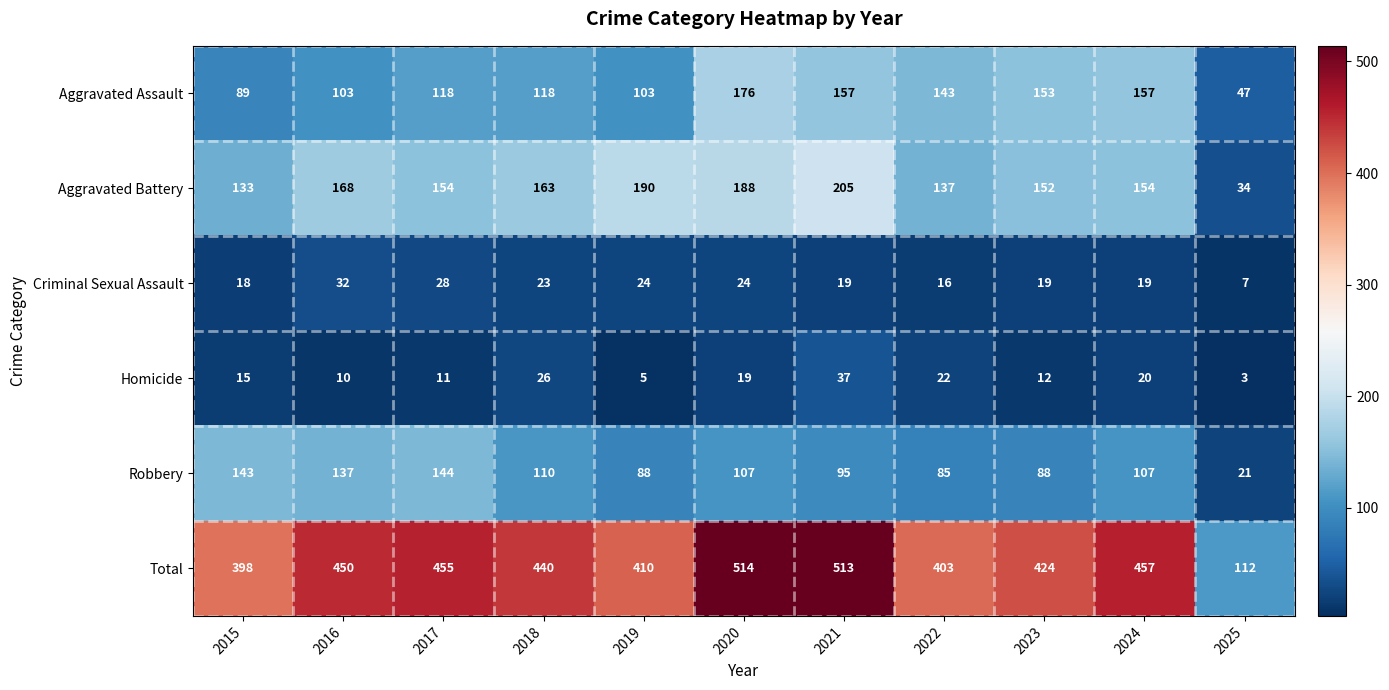

What is the smallest value displayed?

3